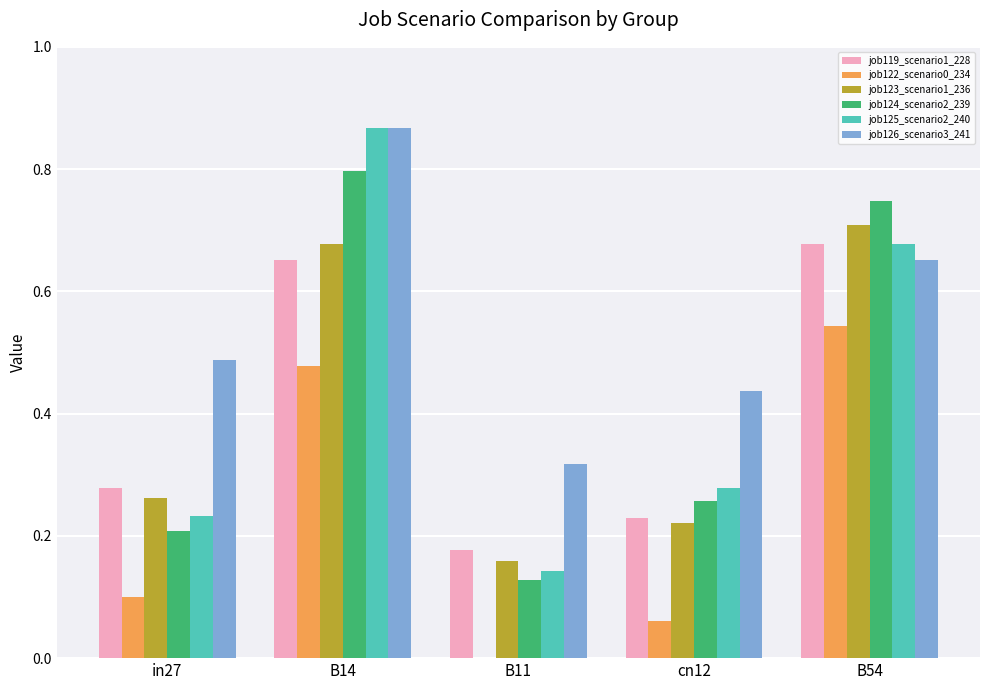

Which series has the largest range (max minus min)?

job125_scenario2_240